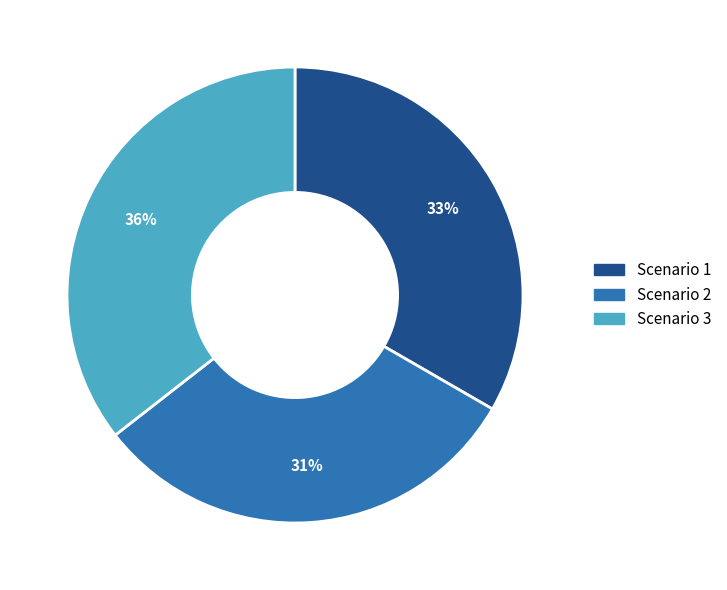

Do Scenario 1 and Scenario 3 together represent more than half of the pie?

Yes